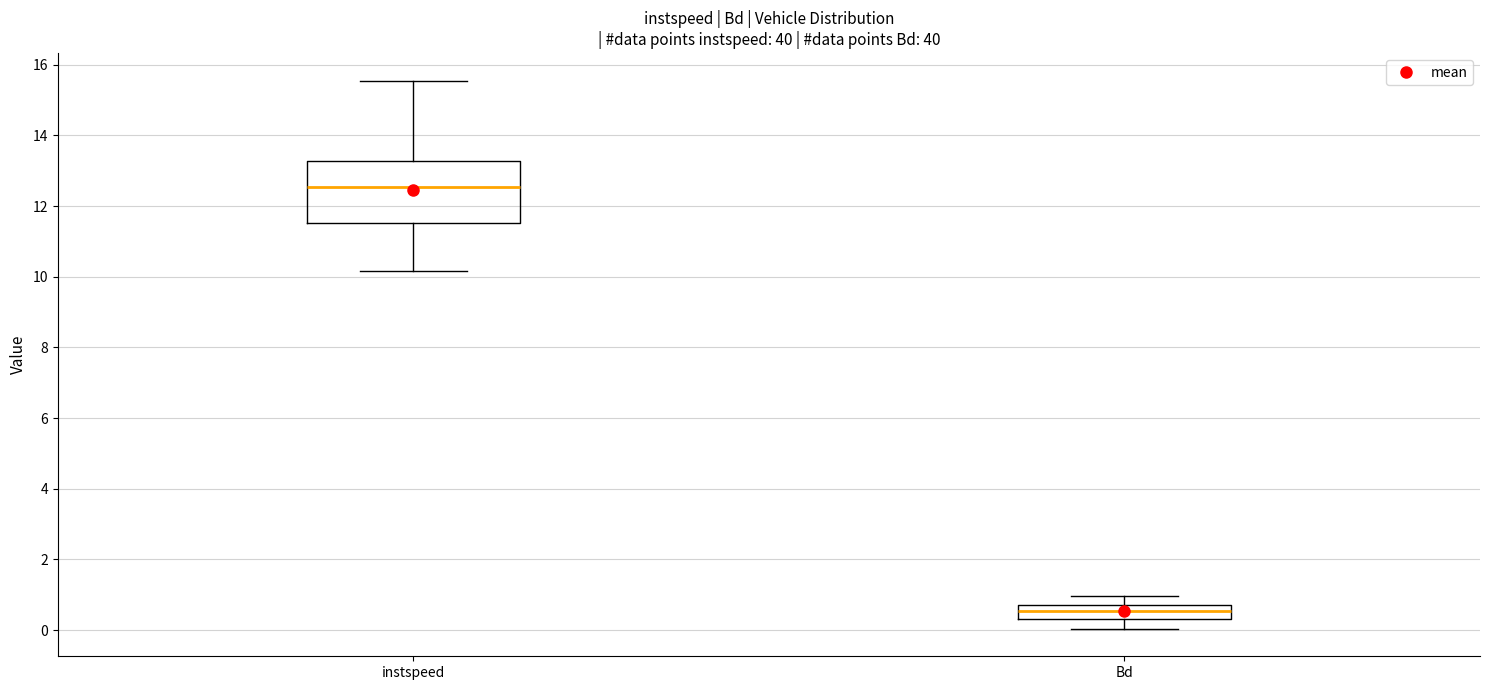

Comparing the boxes themselves (not the whiskers), which one is the tallest?

instspeed